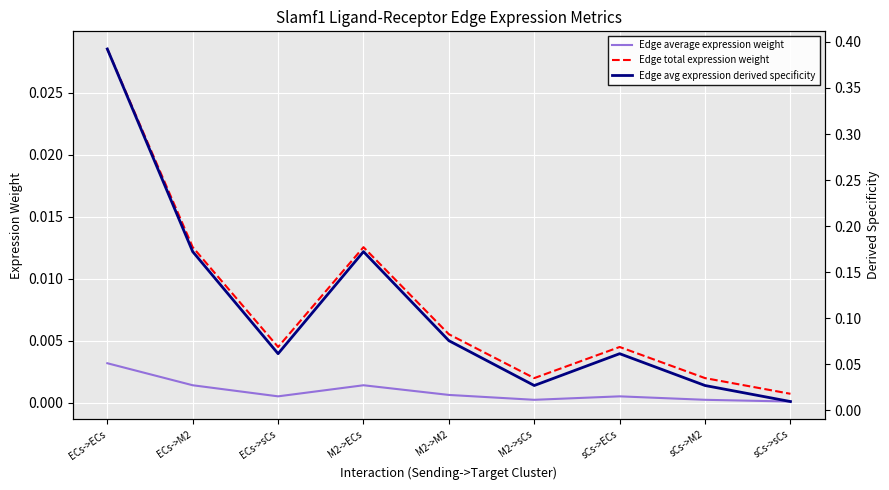

Where is Edge average expression weight nearest to the value 0?

sCs->sCs